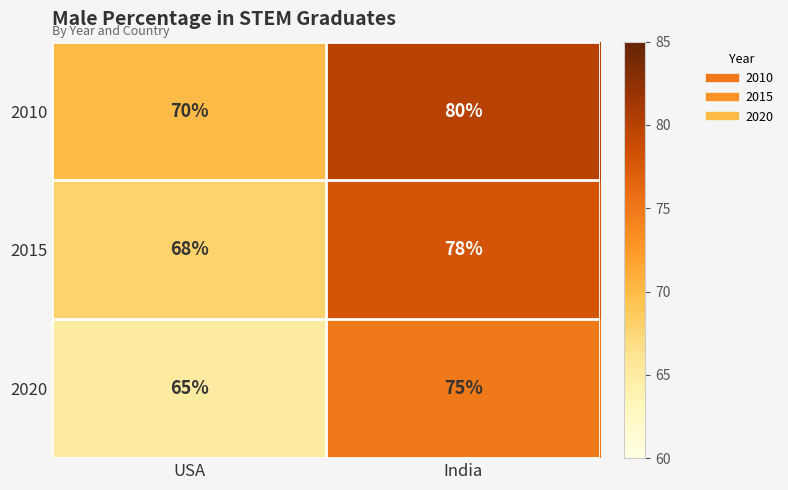

What is the difference between the highest and lowest values at USA?

5